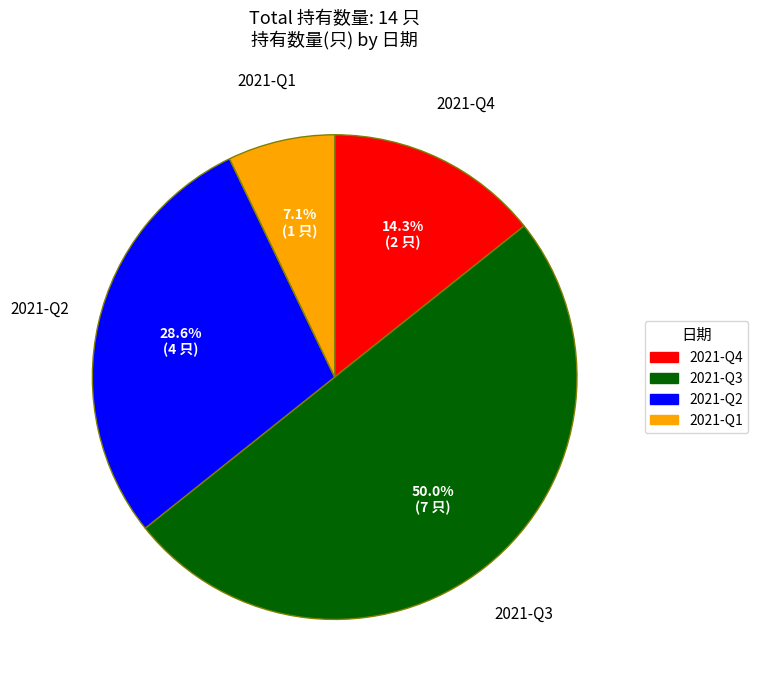

What percentage do 2021-Q1 and 2021-Q3 together represent?

57.1%